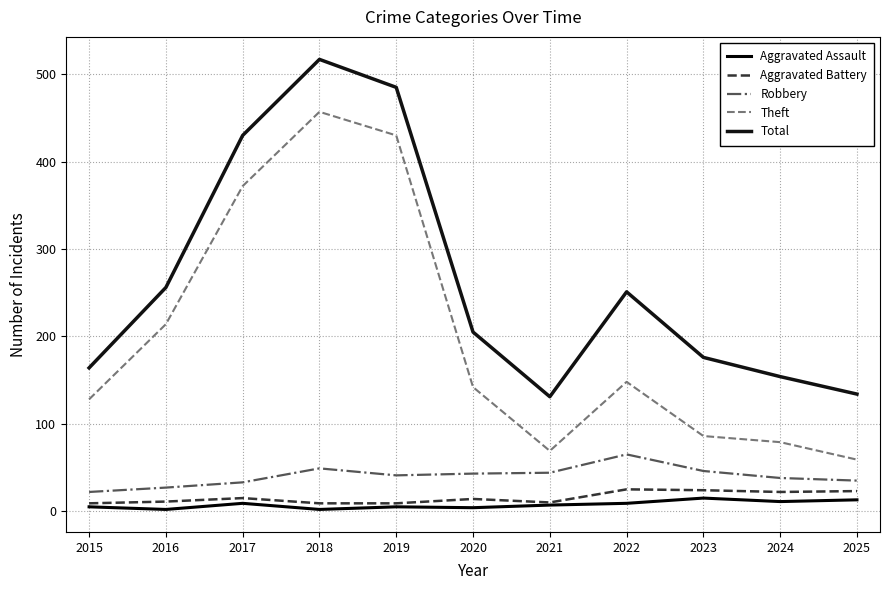

Is the value of Robbery at 2025 greater than the value of Aggravated Battery at 2023?

Yes